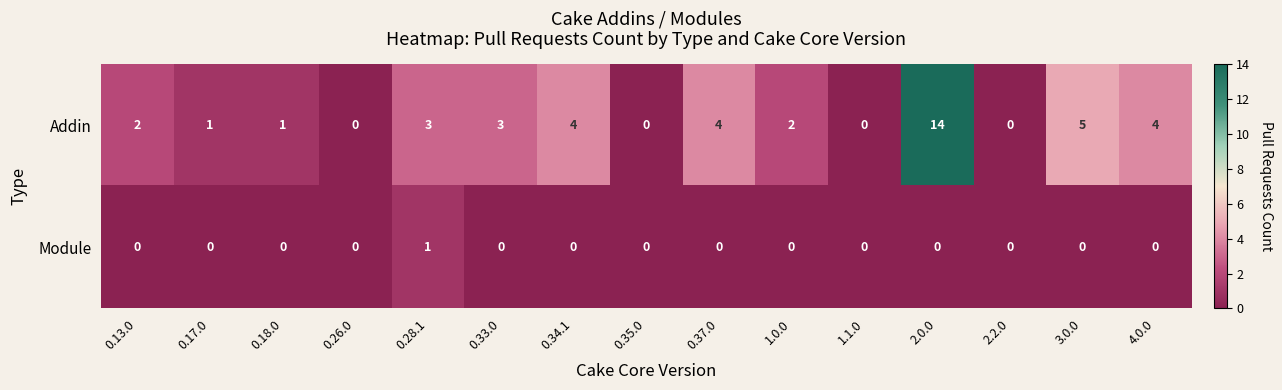

How many series are shown in this chart?

2